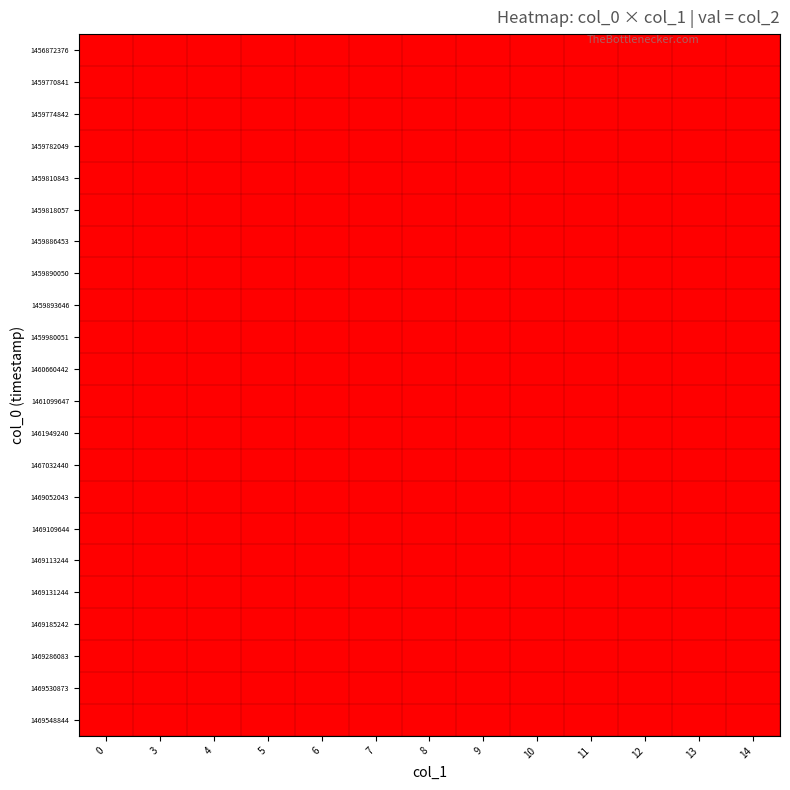

Which series changed the most between 7 and 12?

col_0